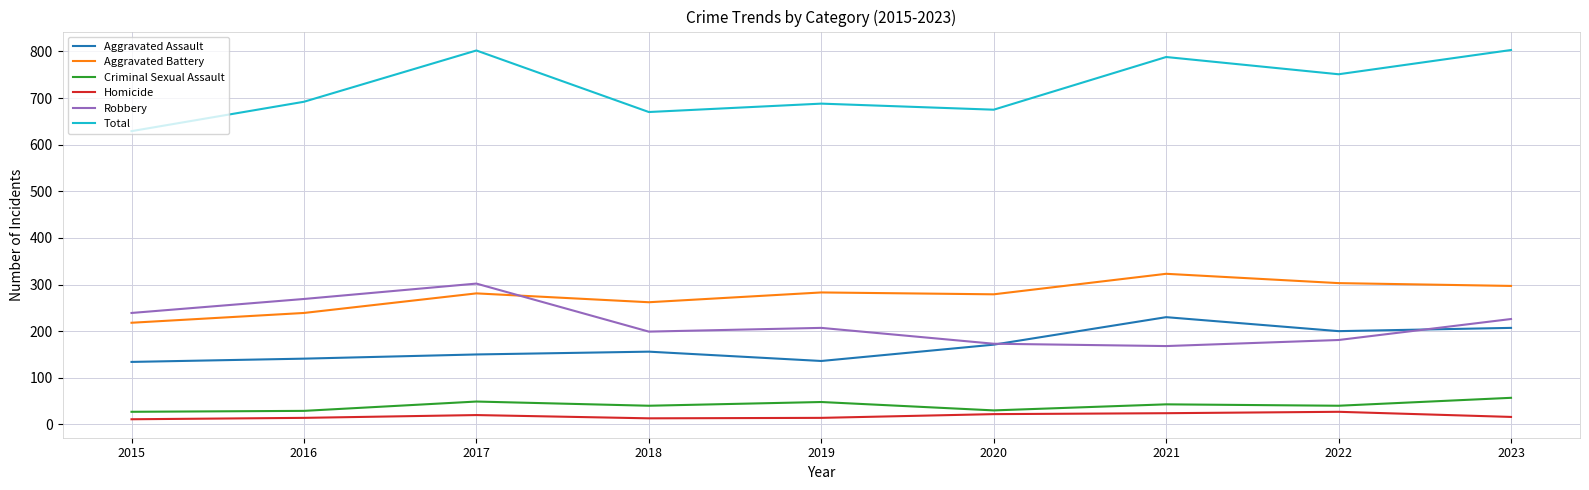

What is the difference between the highest and lowest values at 2019?

674